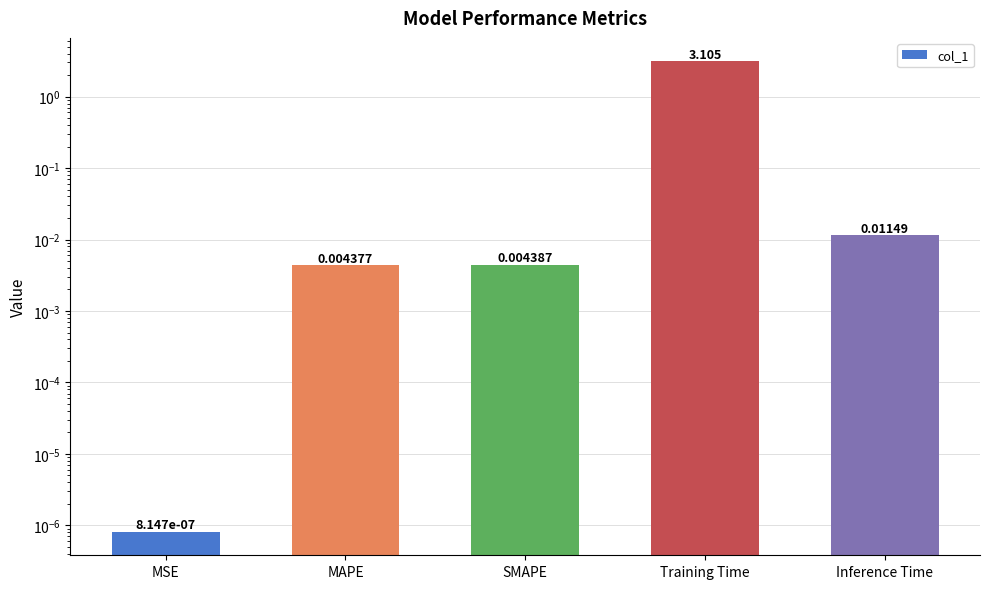

Which has a higher value, MAPE or MSE?

MAPE